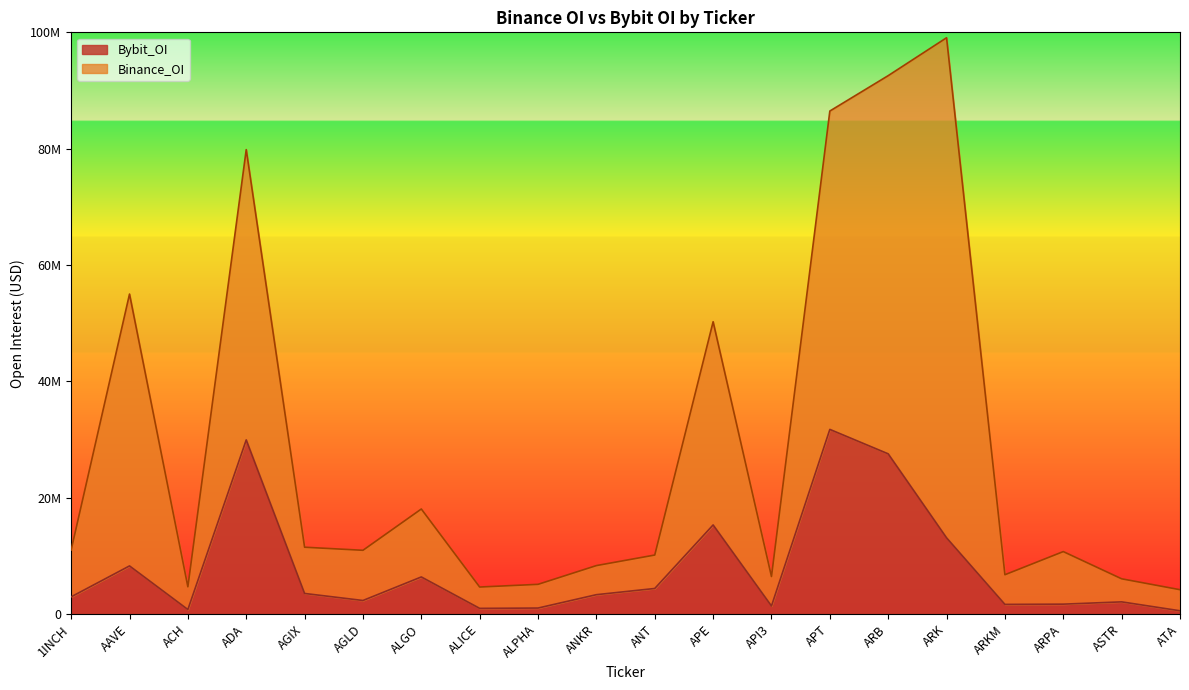

What is the sum of all Binance_OI values?

581581466